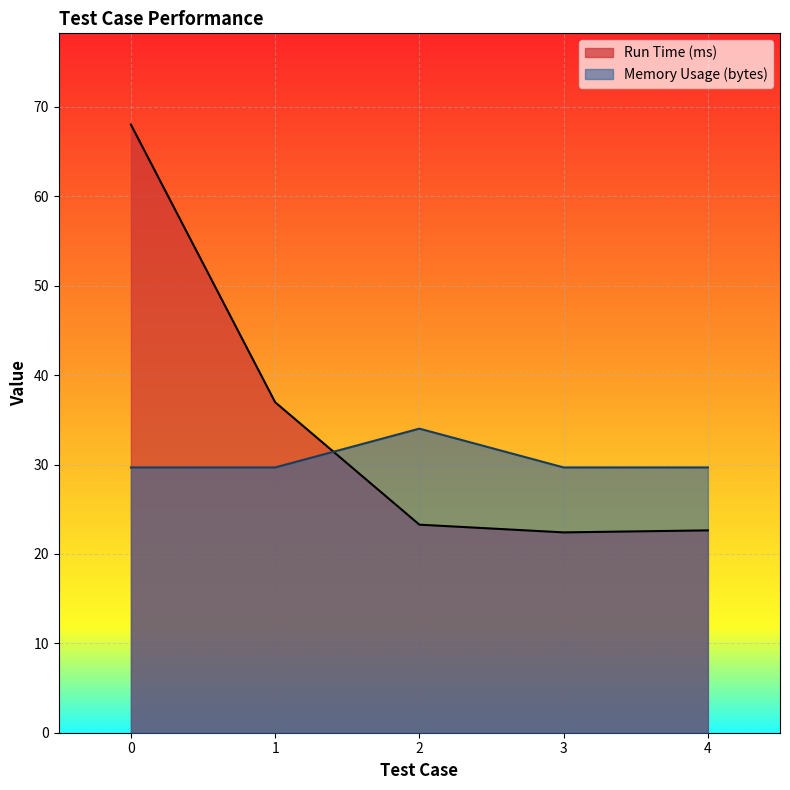

What is the difference between the Memory Usage (bytes) values at 0 and 2?

4.3